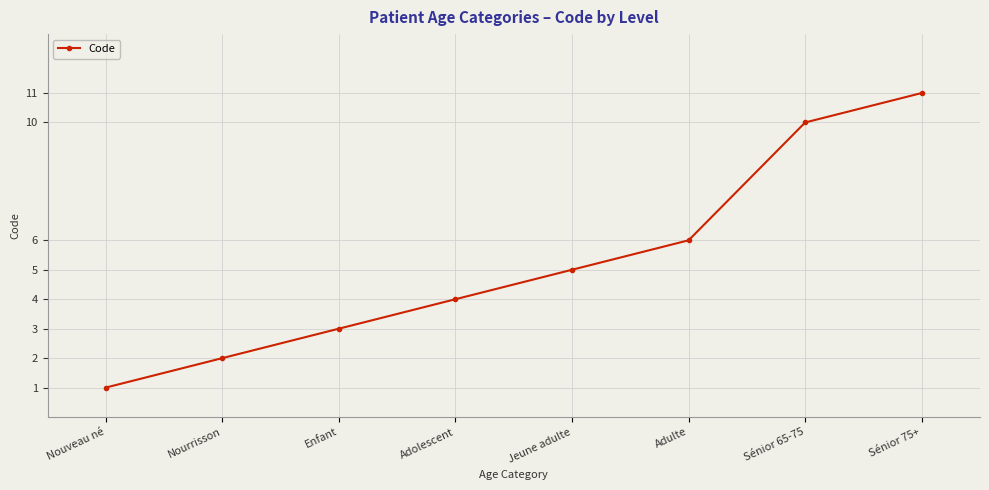

Reading left to right, what are all the values shown in this chart?

1	2	3	4	5	6	10	11